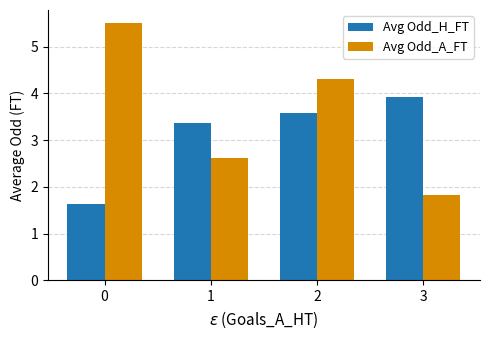

Rank the categories by Avg Odd_A_FT value from lowest to highest.

3, 1, 2, 0